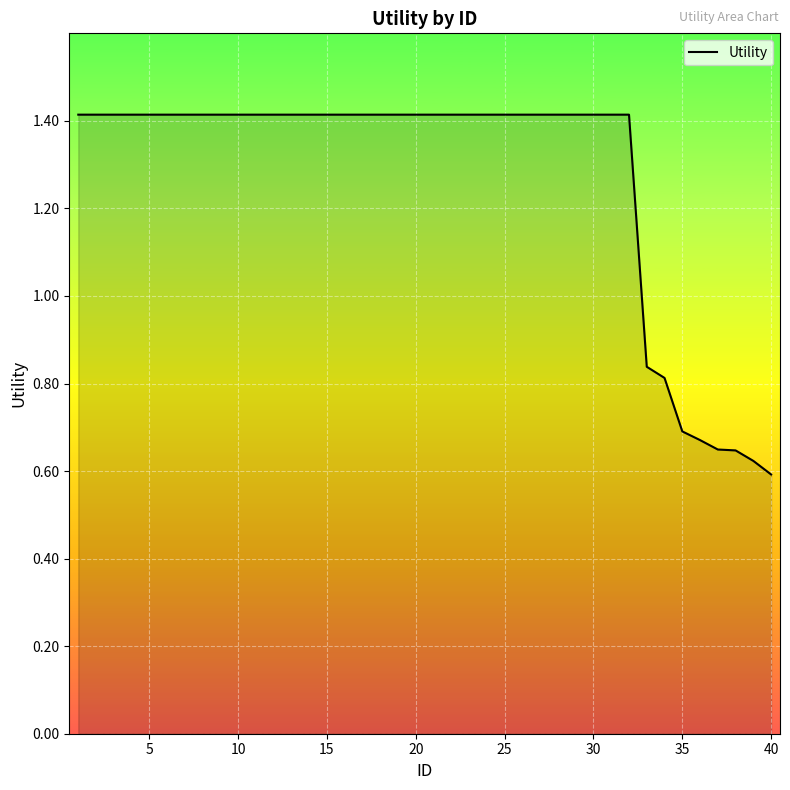

What is the greatest value displayed?

1.4